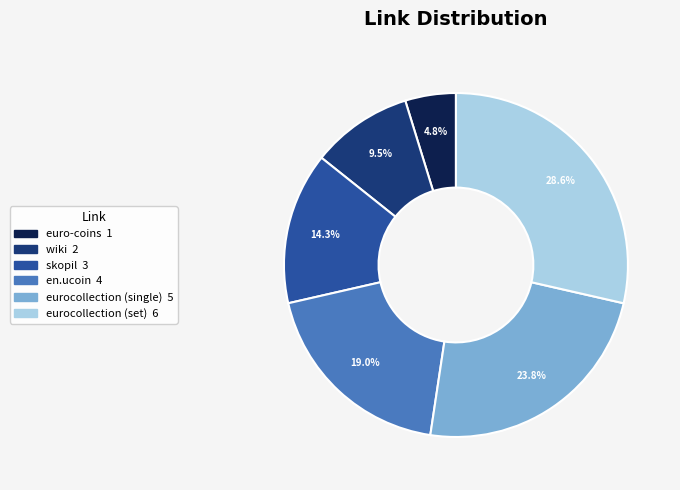

Is euro-coins the majority of the pie?

No